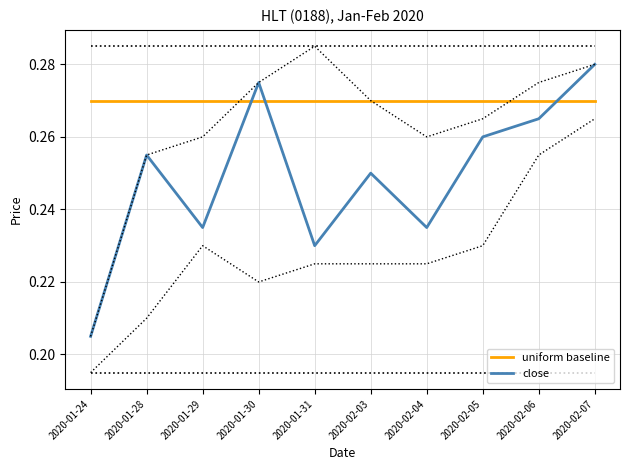

What is the highest value of the close series?

0.3